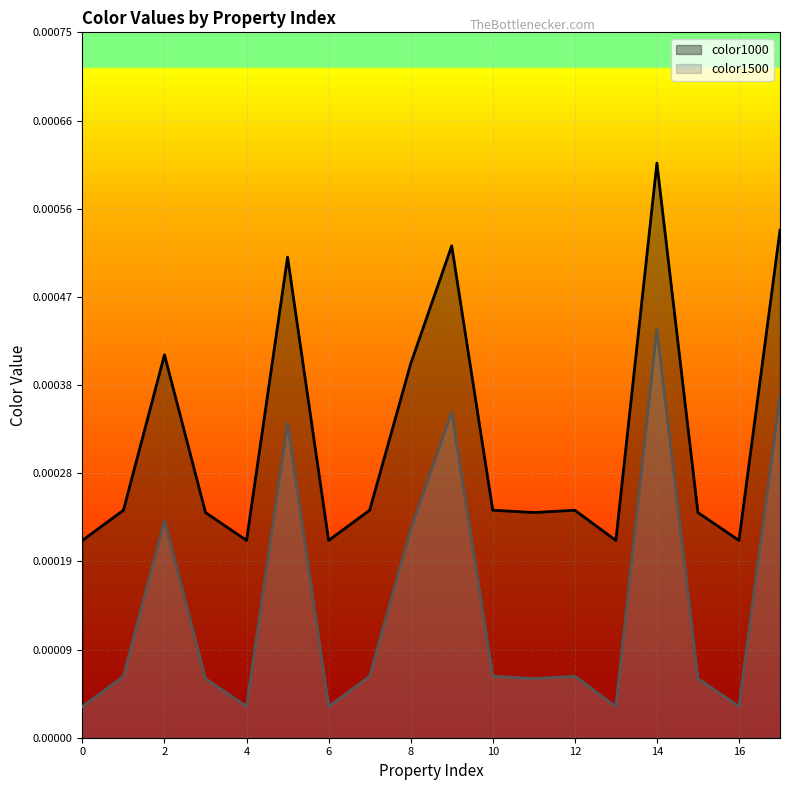

In color1500, how many points are lower than both neighbors (excluding endpoints)?

5